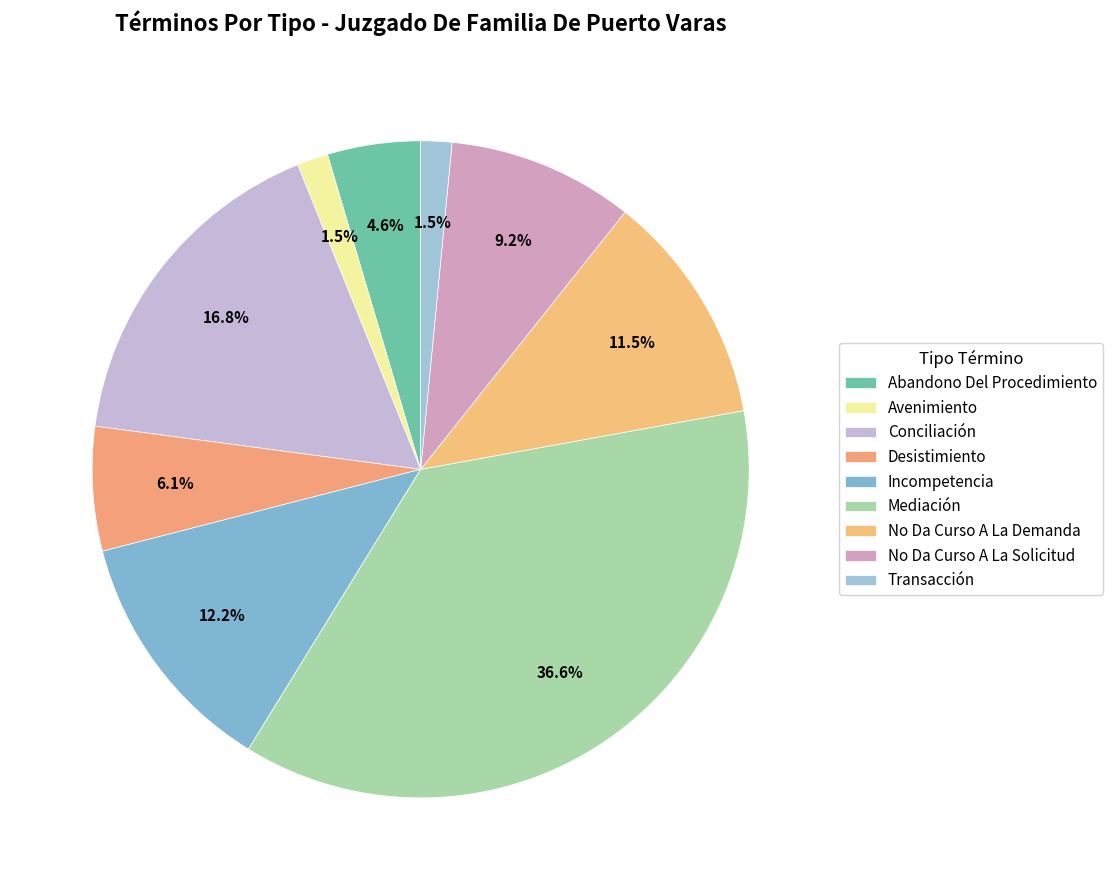

What portion of the pie excludes Incompetencia?

87.8%